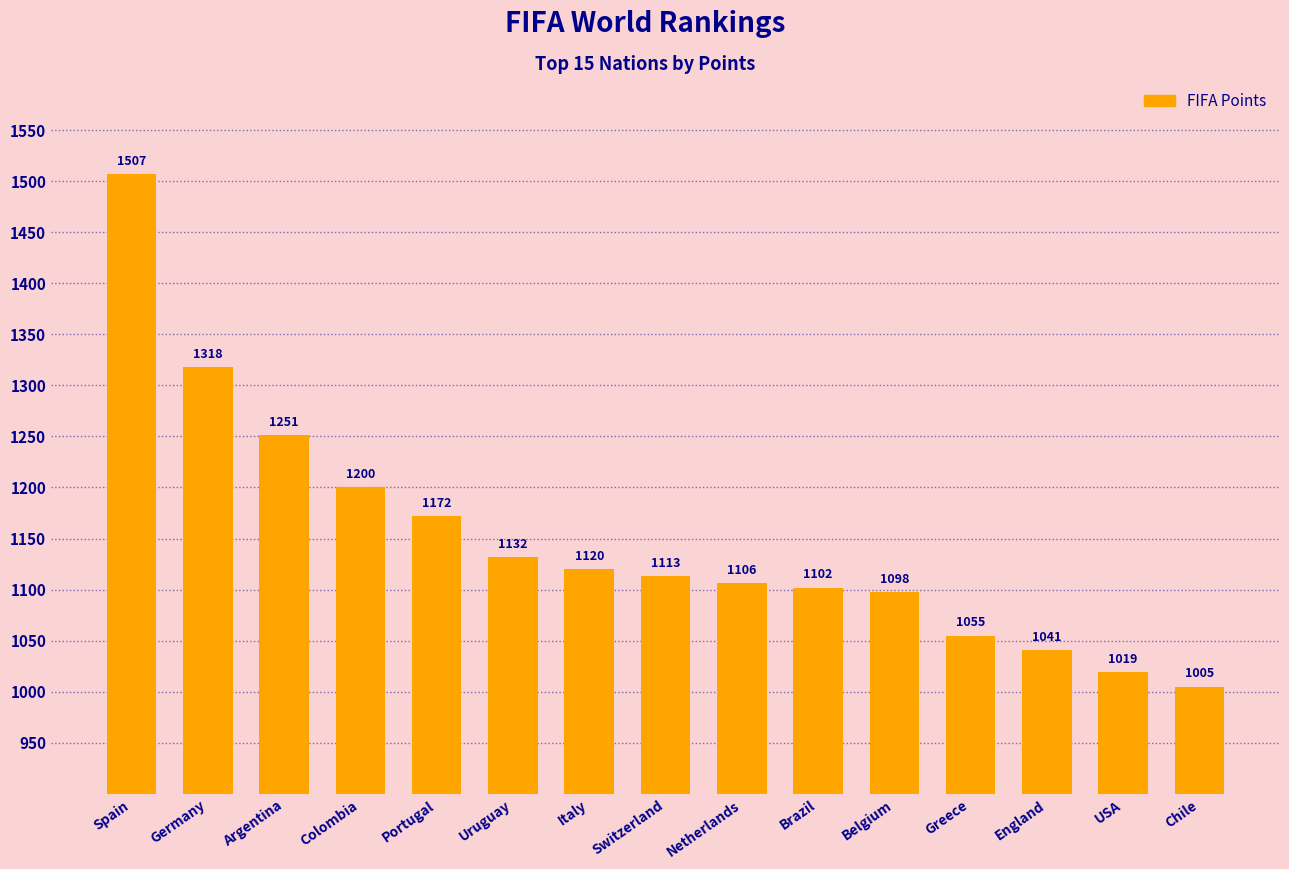

Is it true that the value at Switzerland is 1113?

True